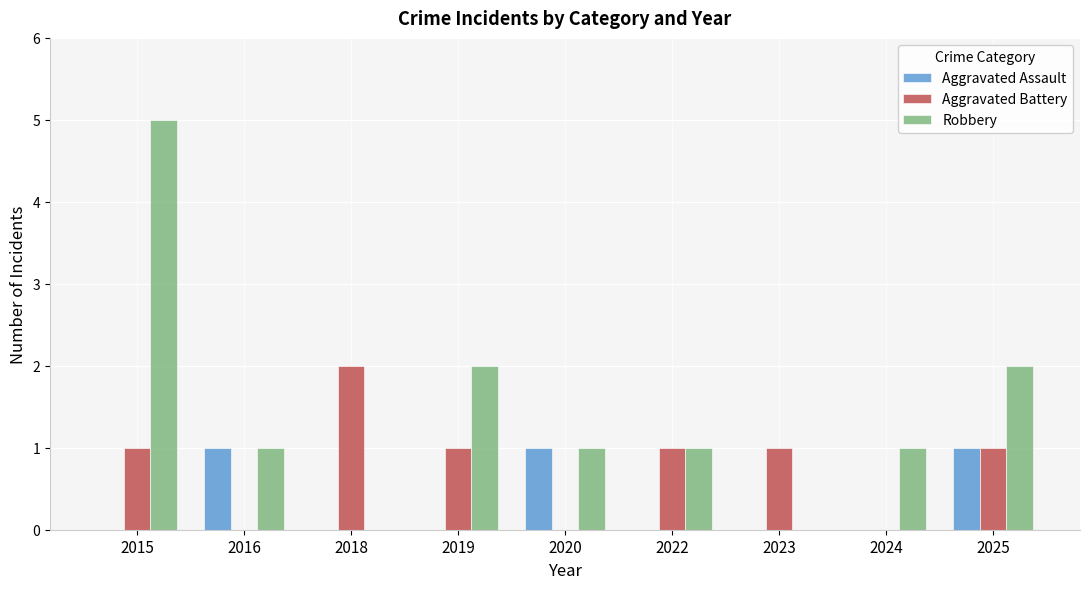

True or false: Aggravated Battery has a value of 1 at 2019.

True